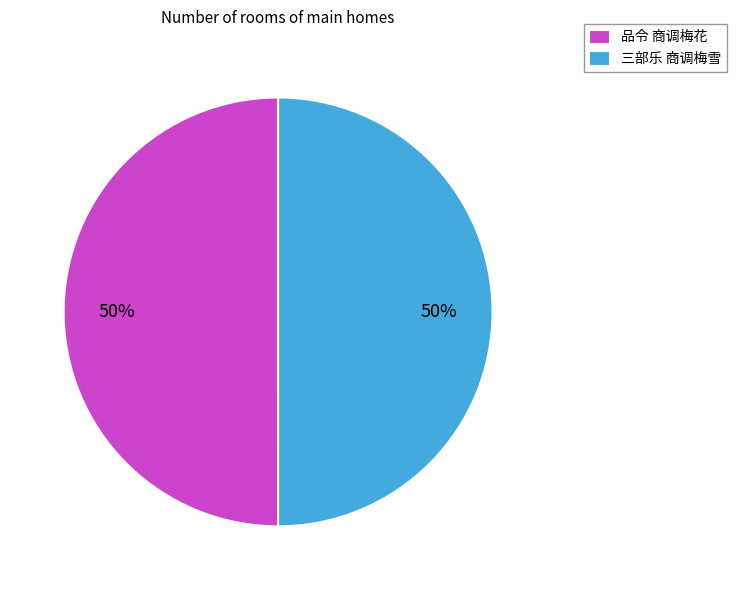

Count the number of slices in the pie.

2